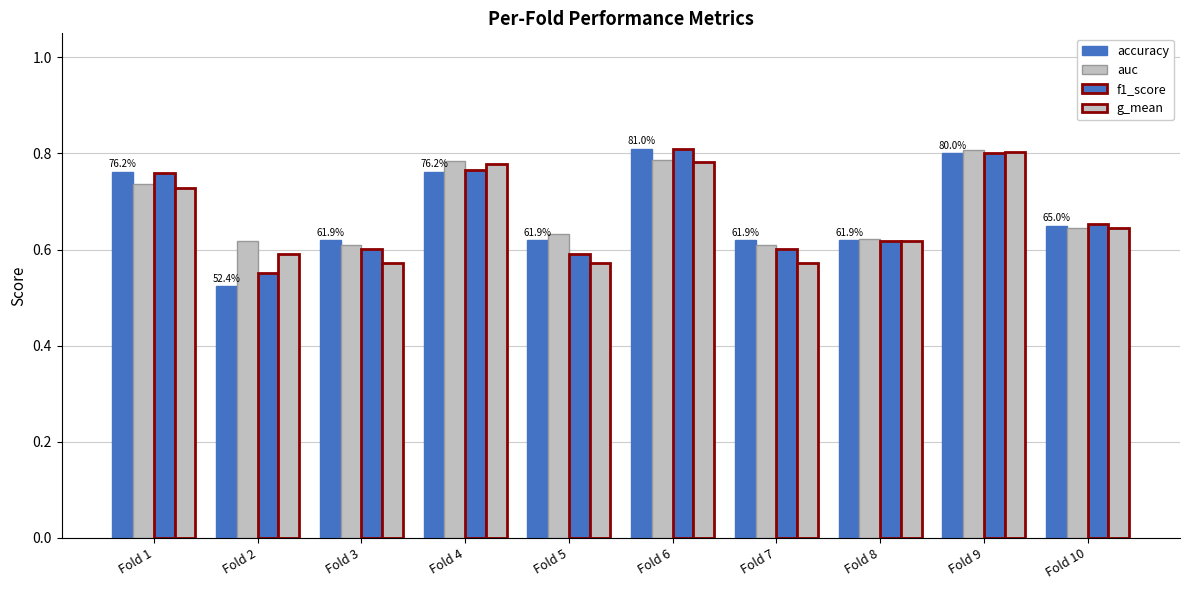

What is the greatest value displayed?

0.8